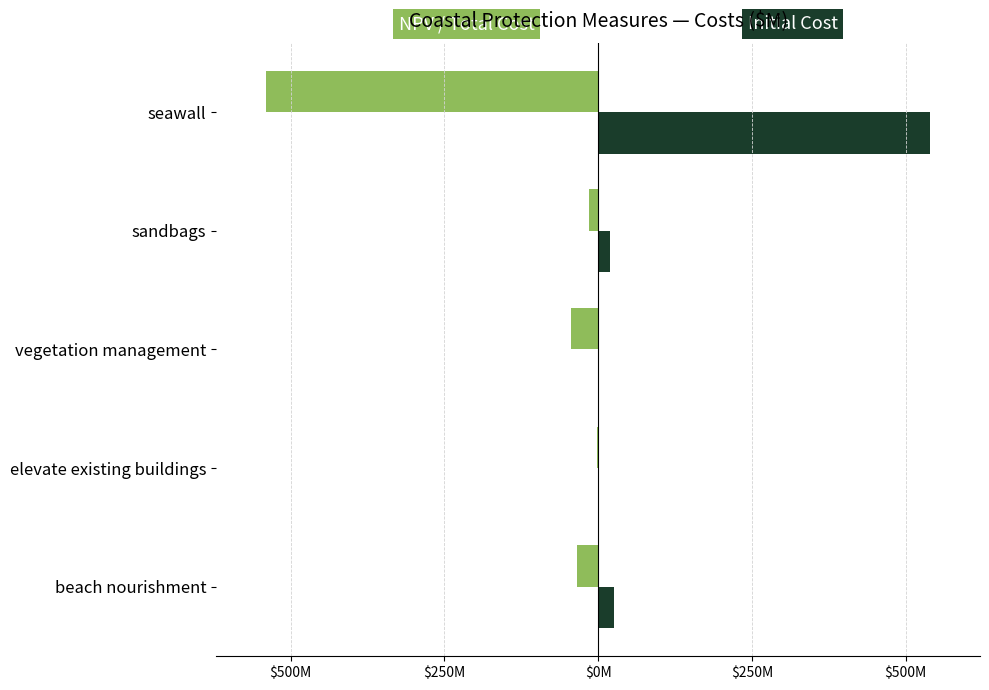

Reading right to left, list all the values displayed in this chart.

NPV / Total Cost: -540.0	-15.5	-44.3	-1.0	-34.8
Initial Cost: 540.0	20.0	0.0	1.0	25.3